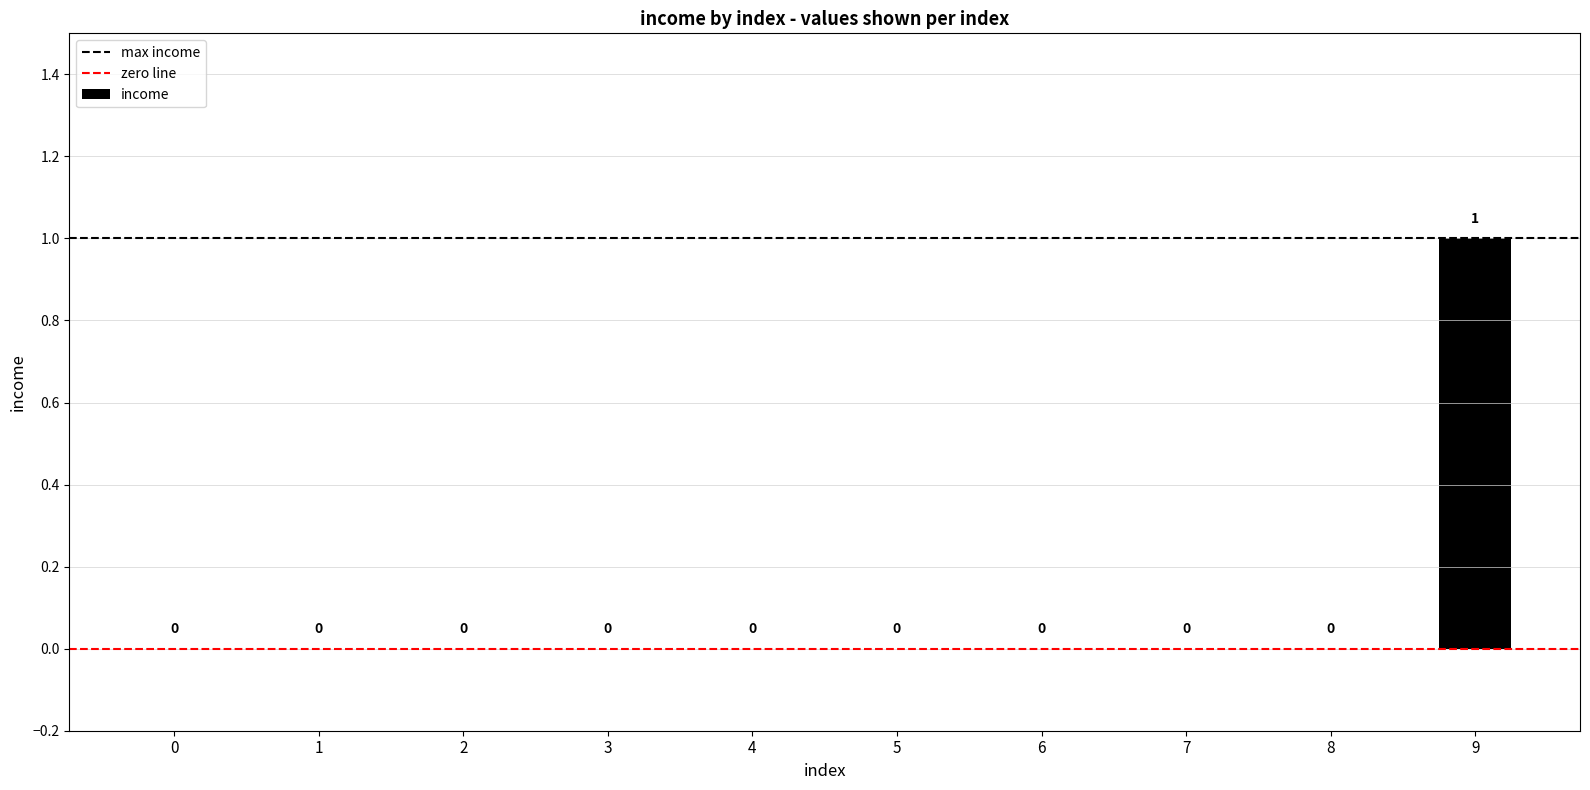

Reading left to right, transcribe all the data shown in this chart.

0=0	1=0	2=0	3=0	4=0	5=0	6=0	7=0	8=0	9=1